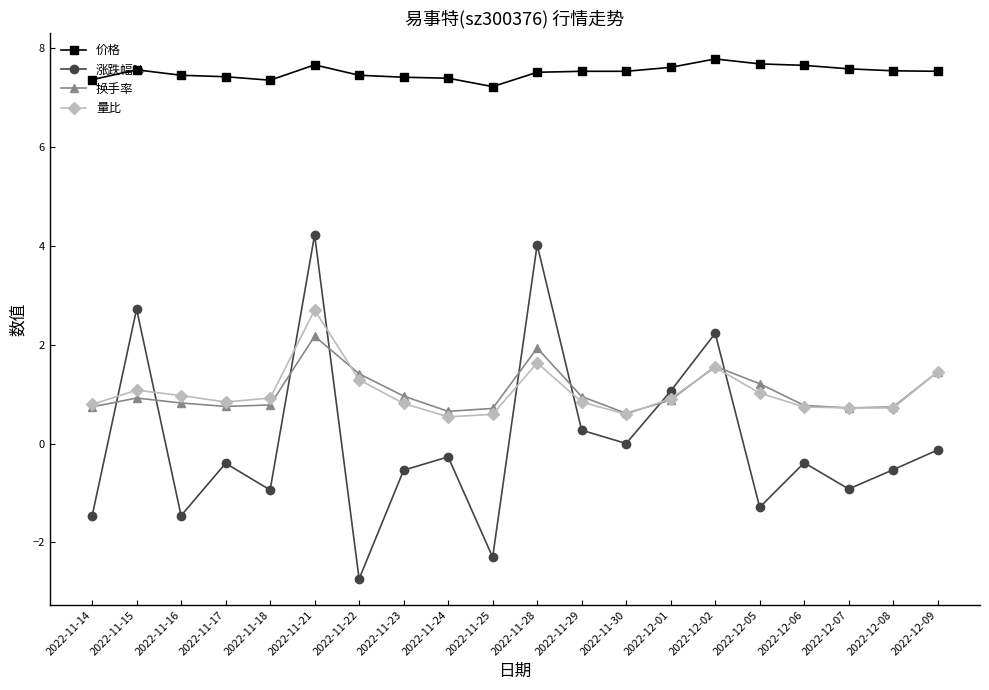

What is the approximate value of 换手率 at 2022-11-15?

0.9